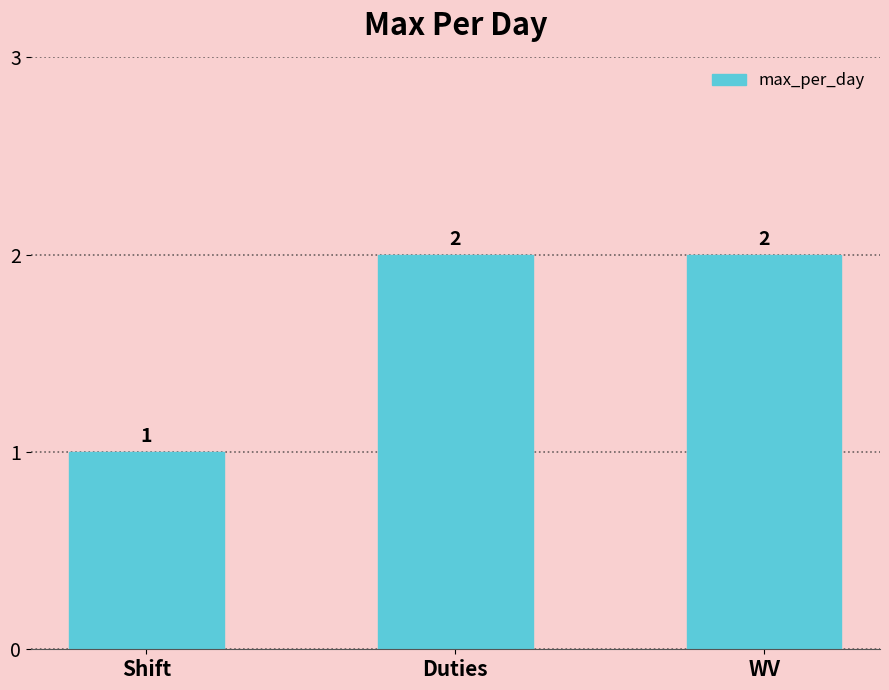

What is the change in value from Shift to WV?

+1